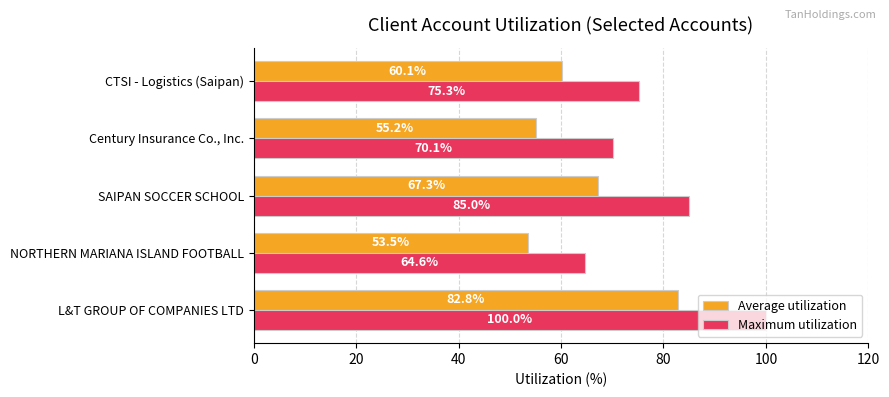

Which series has the largest total across all categories?

Maximum utilization